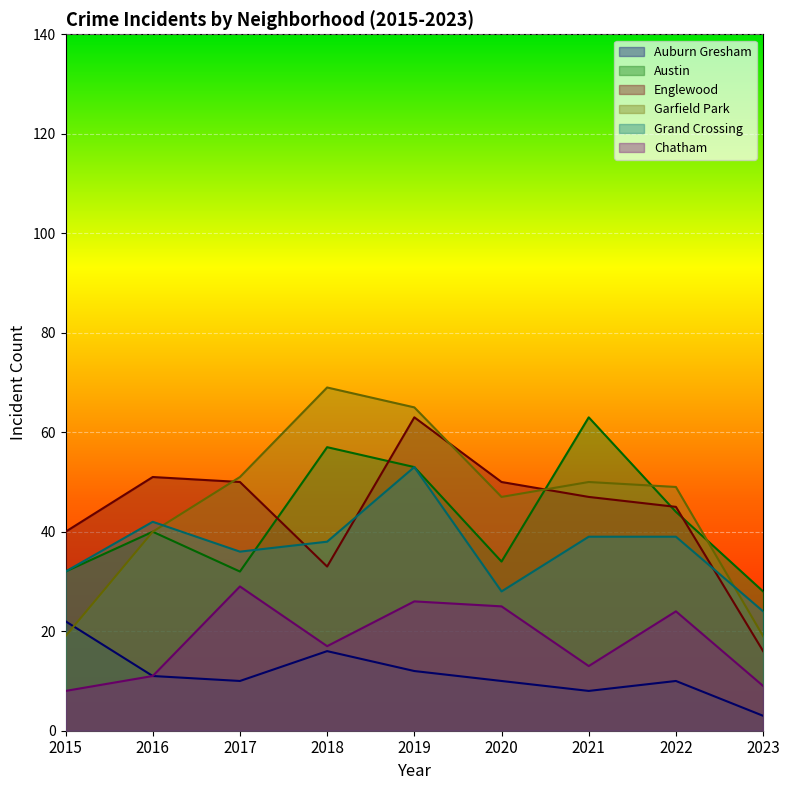

The Chatham series shows 8 at 2018. True or false?

False